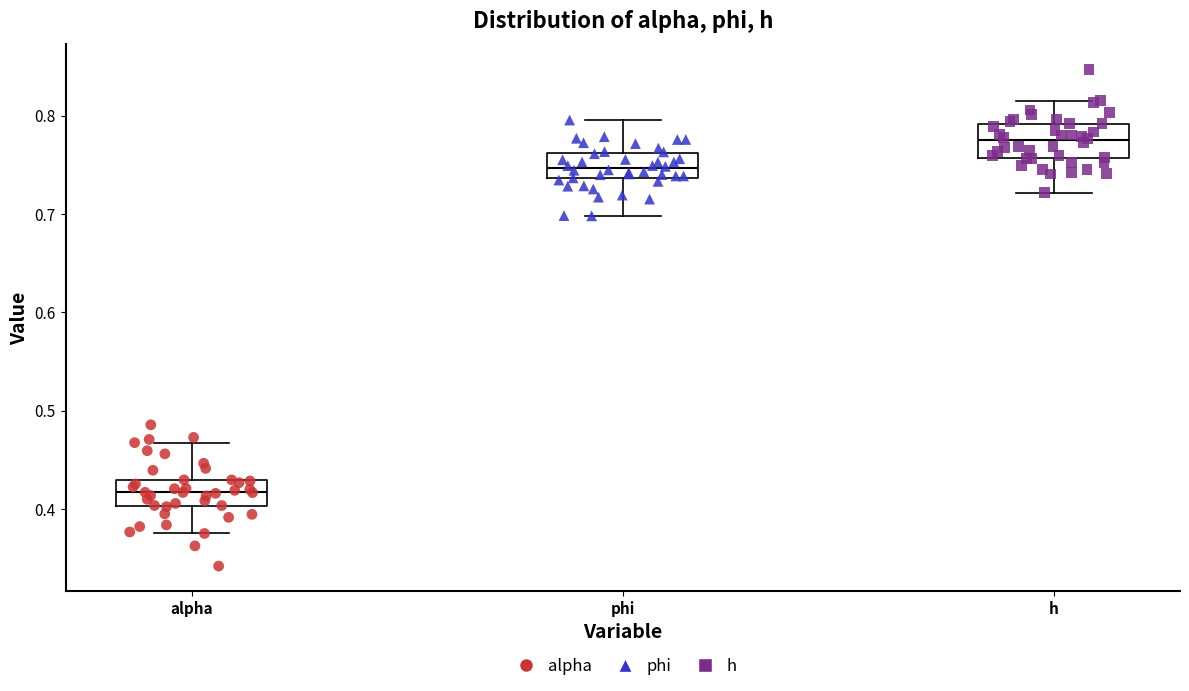

Reading left to right, transcribe this box plot: for each box, give where its median line is, the range the box spans, and where its two whiskers end, as read against the y-axis. The values are not printed on the chart, so give them approximately, as read against the axis.

alpha: median 0.42, box 0.40 to 0.43, whiskers 0.37 to 0.47
phi: median 0.75, box 0.74 to 0.76, whiskers 0.70 to 0.80
h: median 0.77, box 0.76 to 0.79, whiskers 0.72 to 0.82